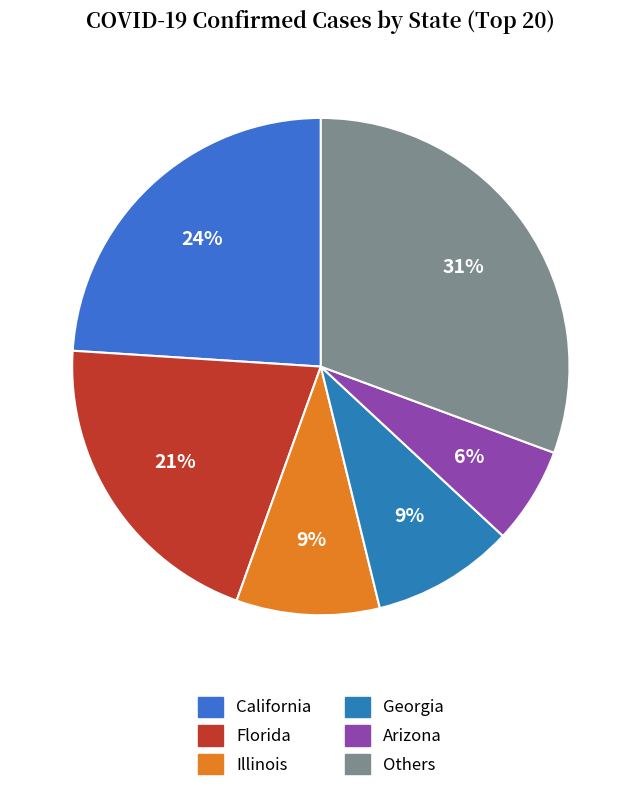

How many segments does this pie chart have?

6